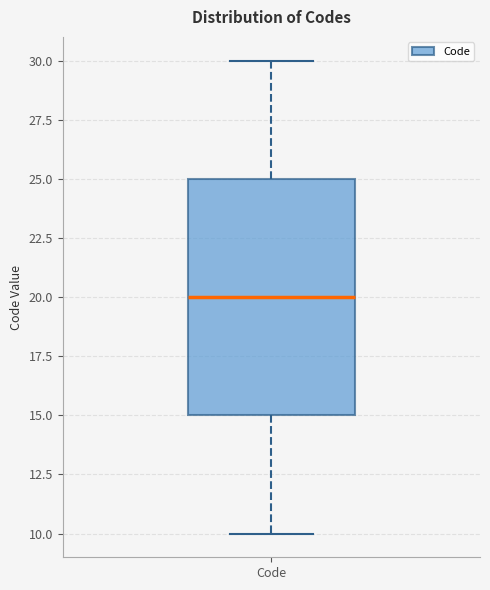

Transcribe this box plot: give where the median line is, the range the box spans, and where the two whiskers end, as read against the y-axis. The values are not printed on the chart, so give them approximately, as read against the axis.

median 20, box 15 to 25, whiskers 10 to 30